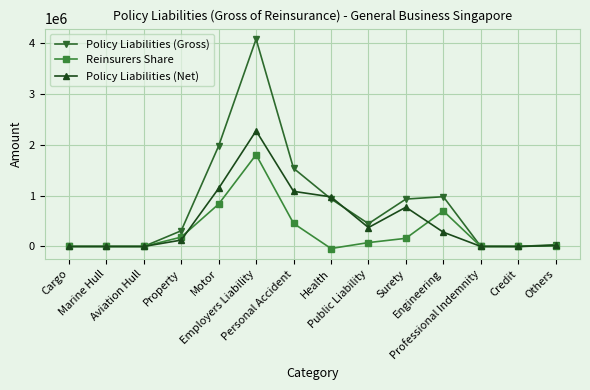

True or false: Policy Liabilities (Net) and Reinsurers Share cross at least once.

True